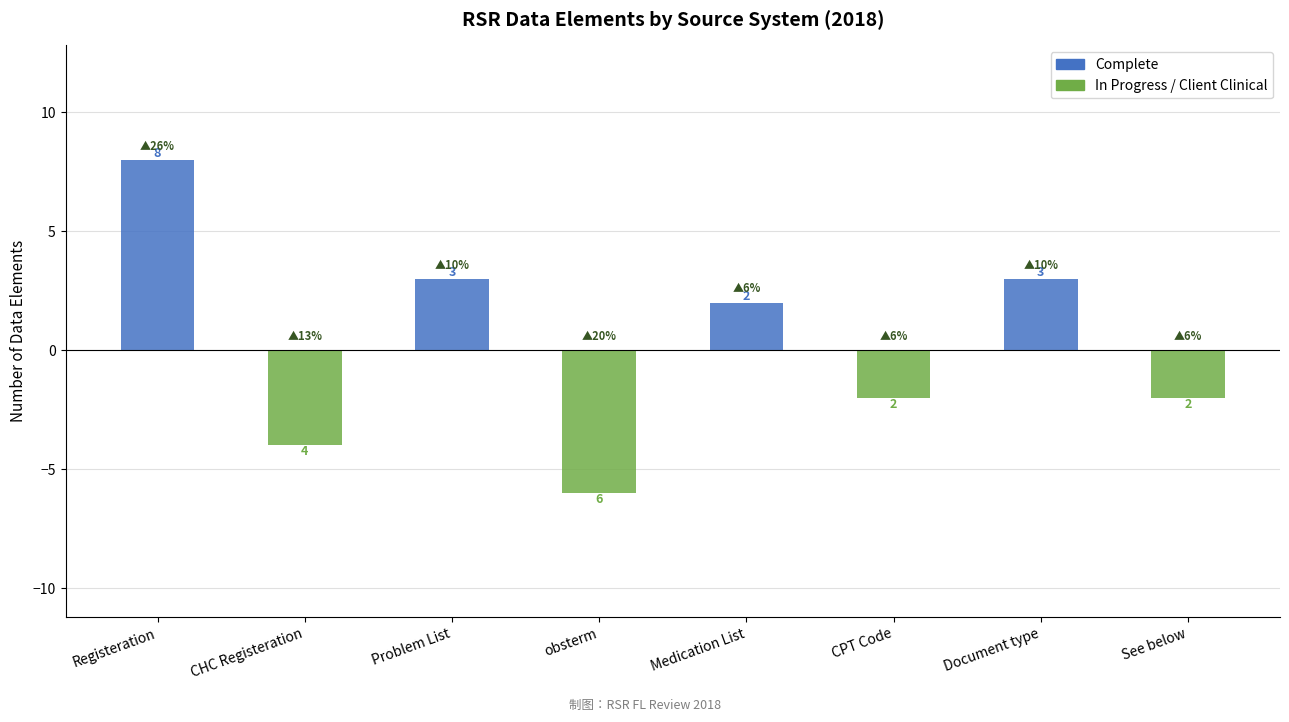

List the labels in order of Complete value, smallest first.

CHC Registeration, obsterm, CPT Code, See below, Medication List, Problem List, Document type, Registeration